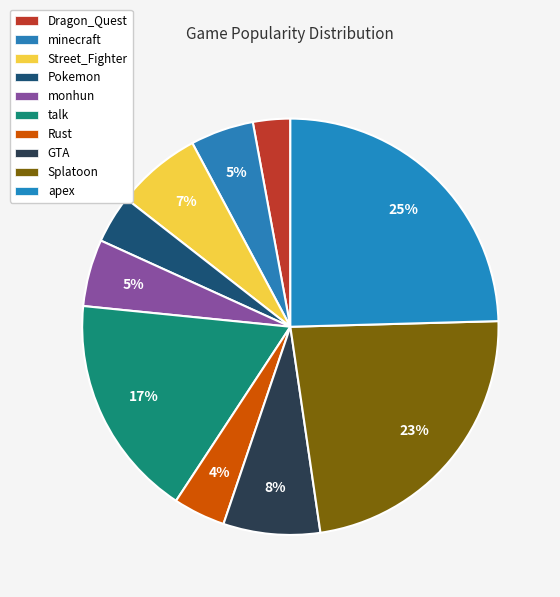

Approximately how many times larger is the value at Dragon_Quest compared to apex?

0.1